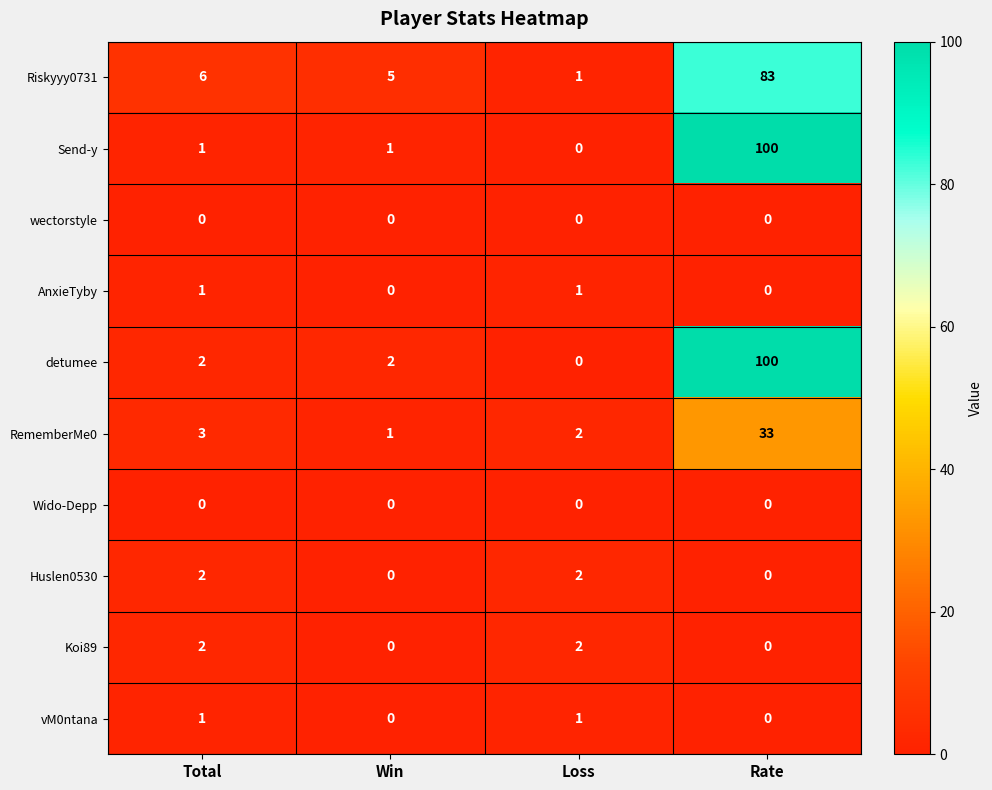

Where is RememberMe0 nearest to the value 17?

Total